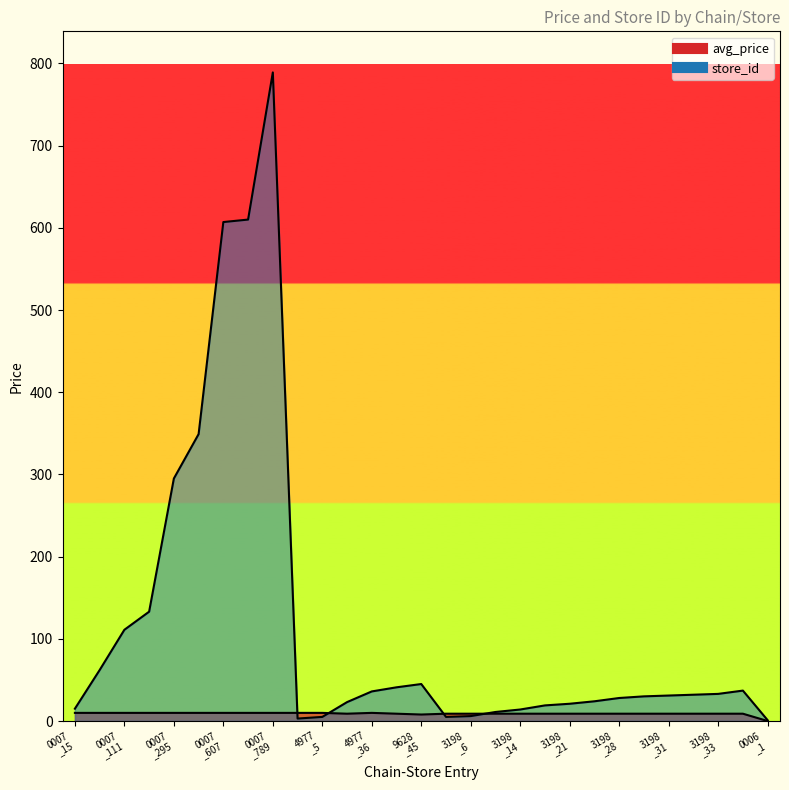

True or false: store_id has more than 1 interior local peaks.

True